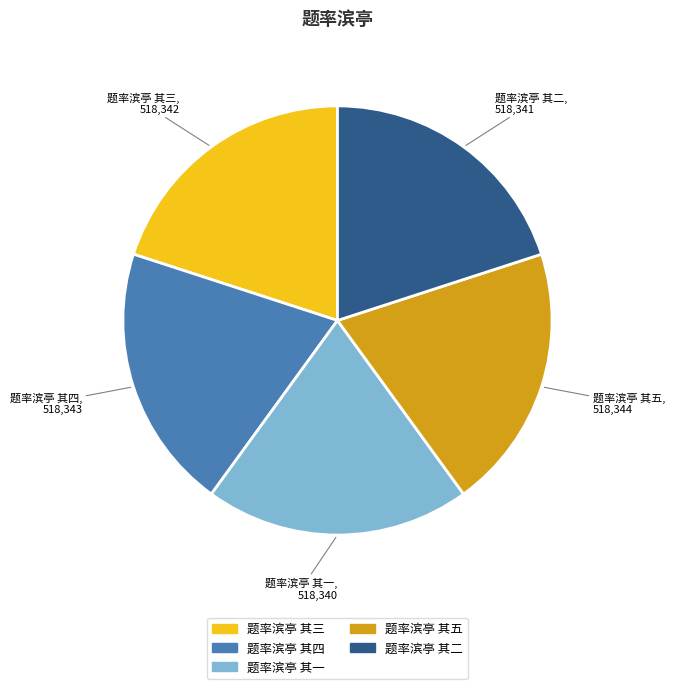

Is it true that 题率滨亭 其三 is 20% of the pie?

True